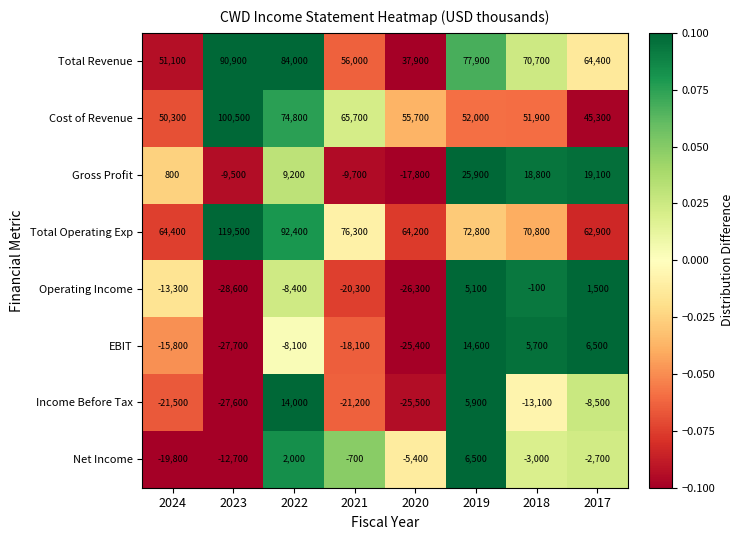

What is the difference between the highest and lowest values at 2024?

85900